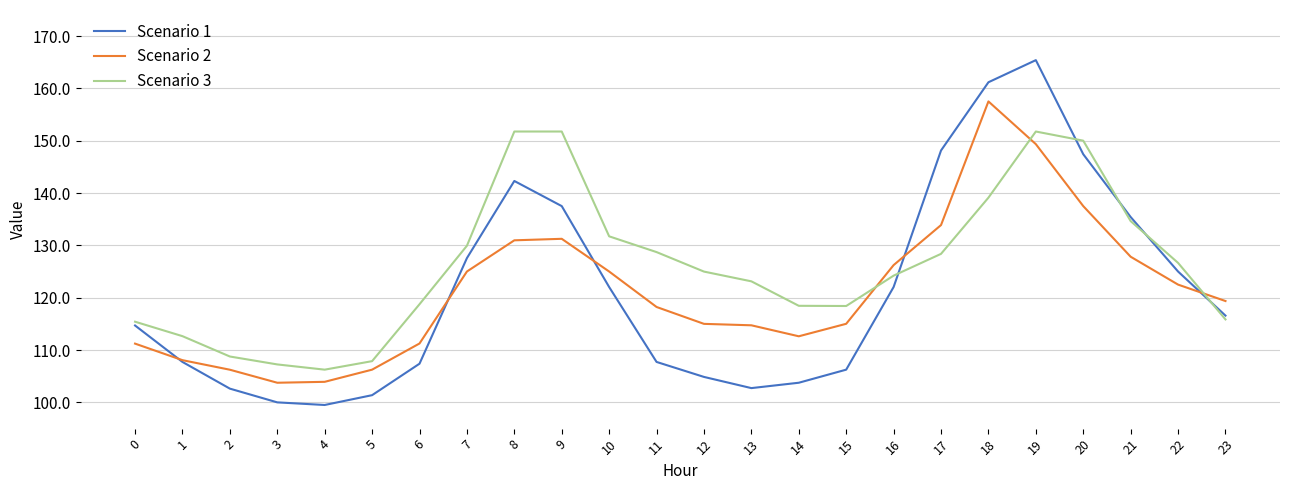

The value of Scenario 3 at 13 is 123.1. True or false?

True